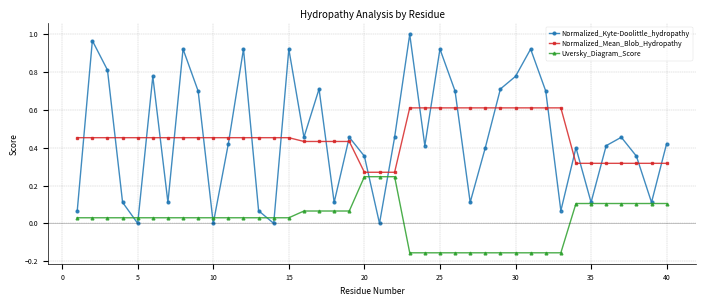

Which series has the widest spread of values?

Normalized_Kyte-Doolittle_hydropathy